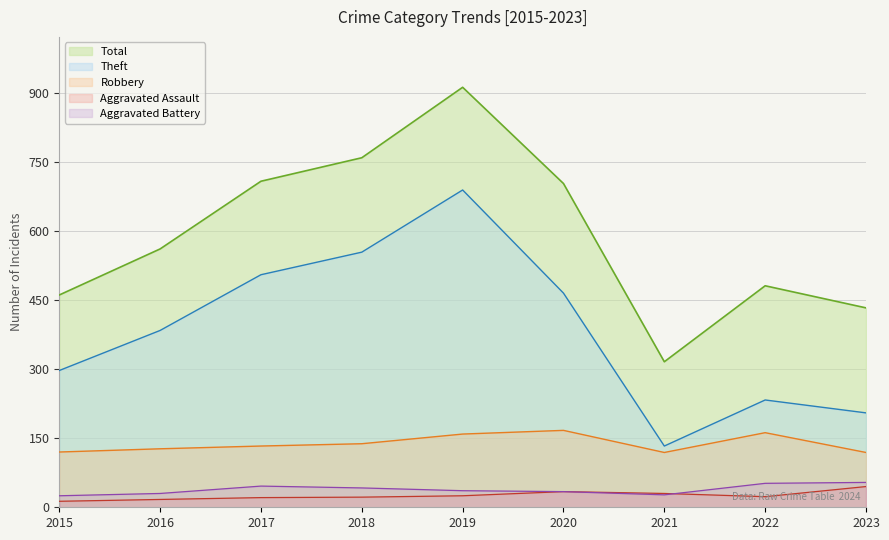

Reading left to right, extract all data points from this chart.

Robbery: 2015=120	2016=127	2017=133	2018=138	2019=159	2020=167	2021=119	2022=162	2023=119
Theft: 2015=297	2016=384	2017=505	2018=554	2019=689	2020=465	2021=133	2022=233	2023=205
Aggravated Assault: 2015=13	2016=17	2017=21	2018=22	2019=25	2020=34	2021=30	2022=23	2023=45
Aggravated Battery: 2015=25	2016=30	2017=46	2018=42	2019=36	2020=34	2021=27	2022=52	2023=54
Total: 2015=461	2016=561	2017=708	2018=759	2019=912	2020=703	2021=316	2022=481	2023=433